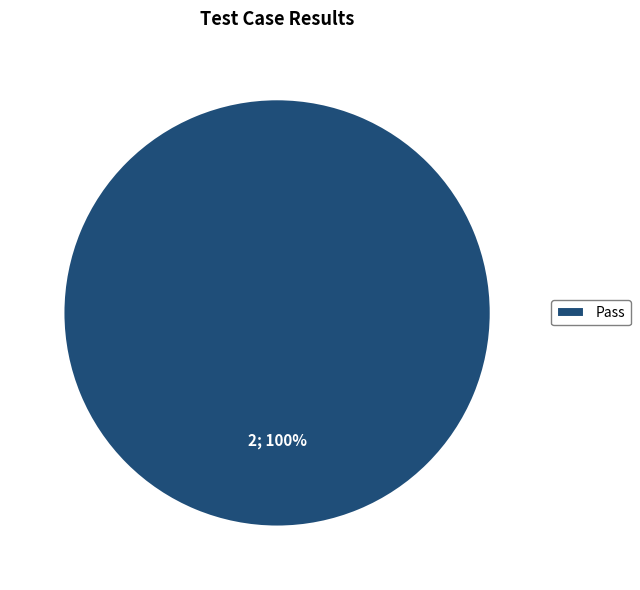

To the nearest percent, what portion does Pass represent?

100%